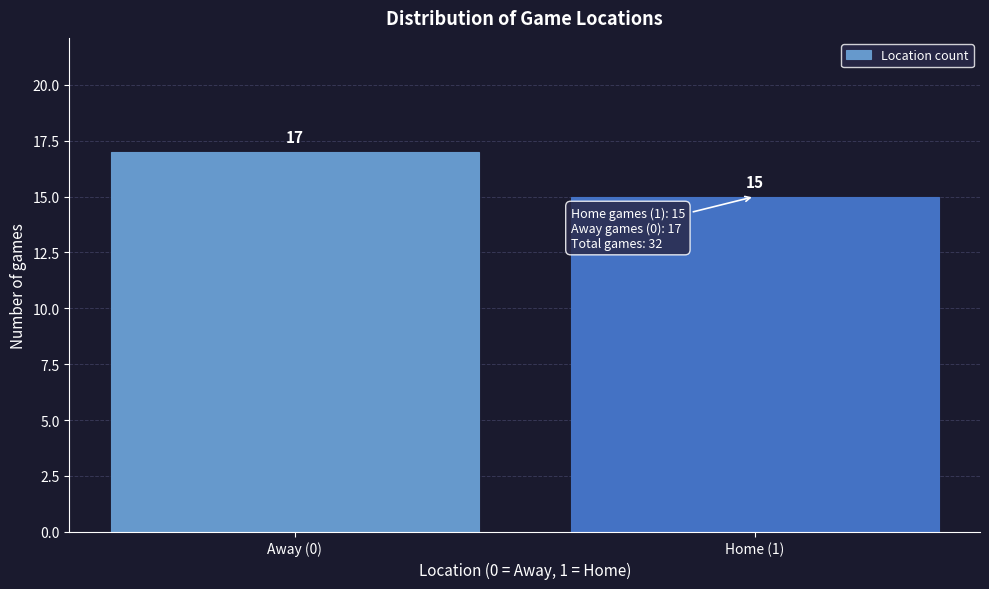

Reading left to right, what are all the values shown in this chart?

17	15